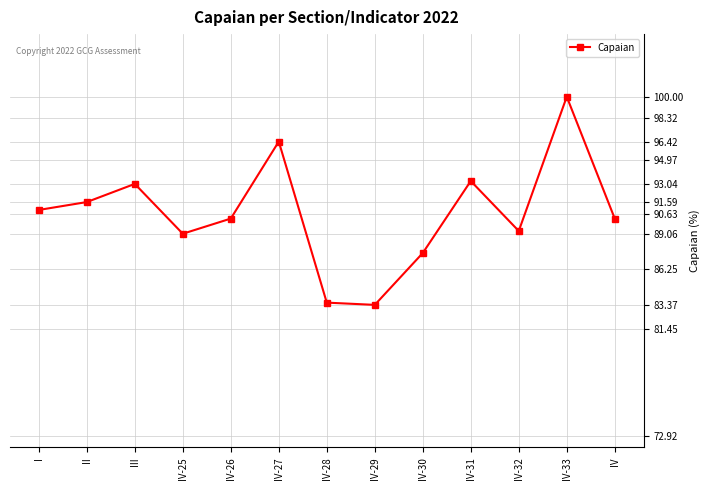

What is the smallest value displayed?

83.4